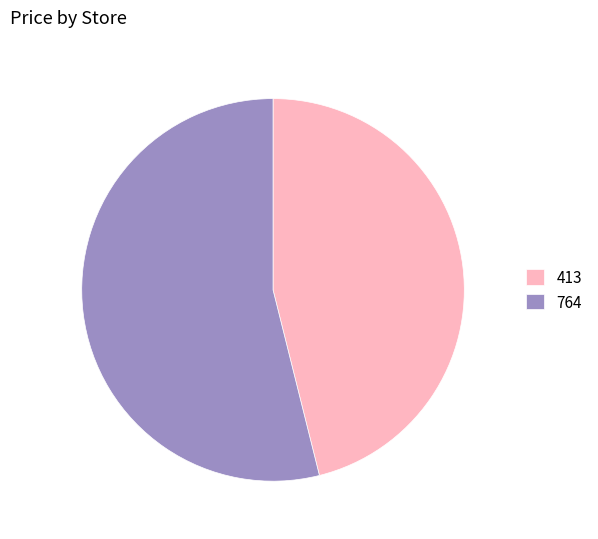

Combined, do 764 and 413 account for over 50%?

Yes